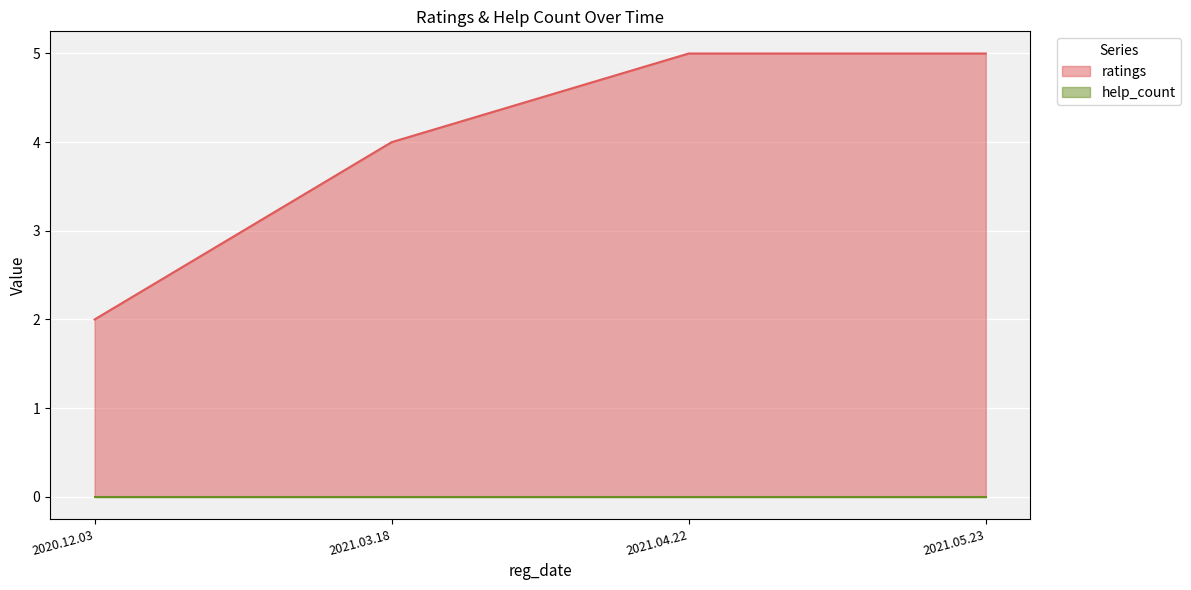

Rank the categories by value from highest to lowest.

2021.04.22, 2021.05.23, 2021.03.18, 2020.12.03